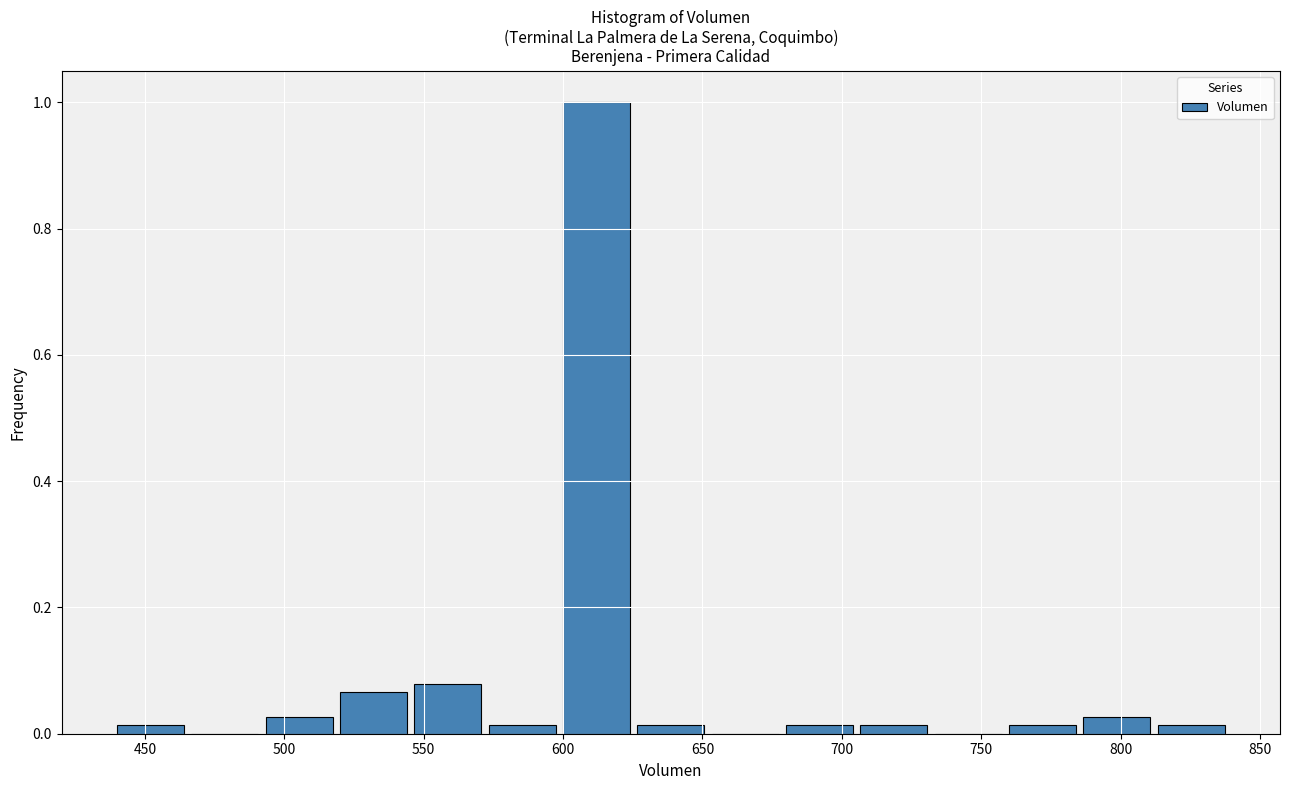

Which range on the x-axis has the tallest bar?

600 to 625